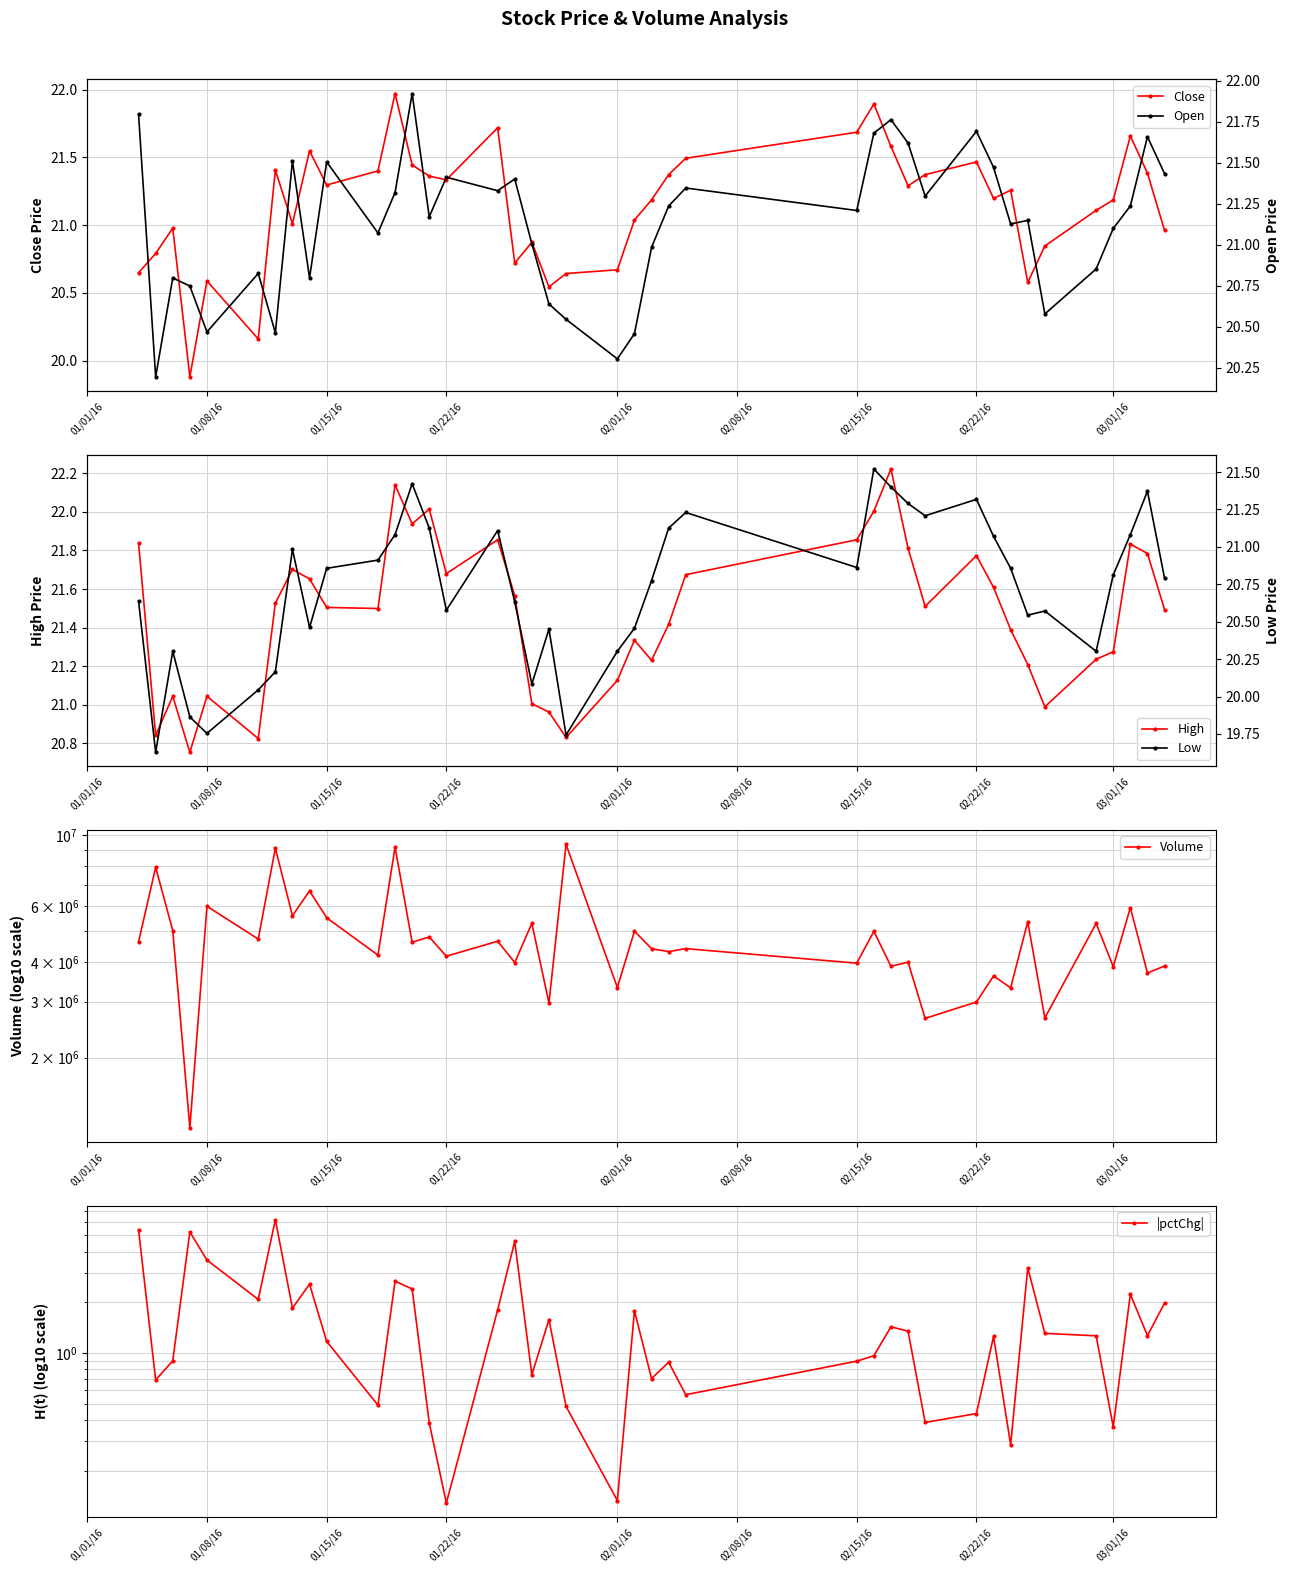

True or false: Close has more than 2 interior local peaks.

True